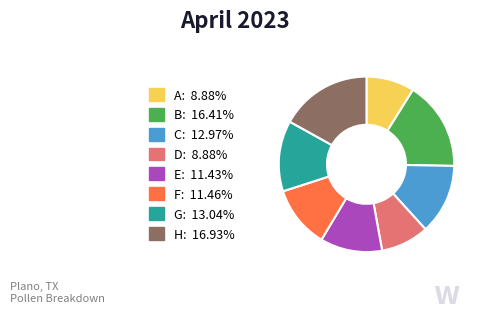

Count the number of slices in the pie.

8